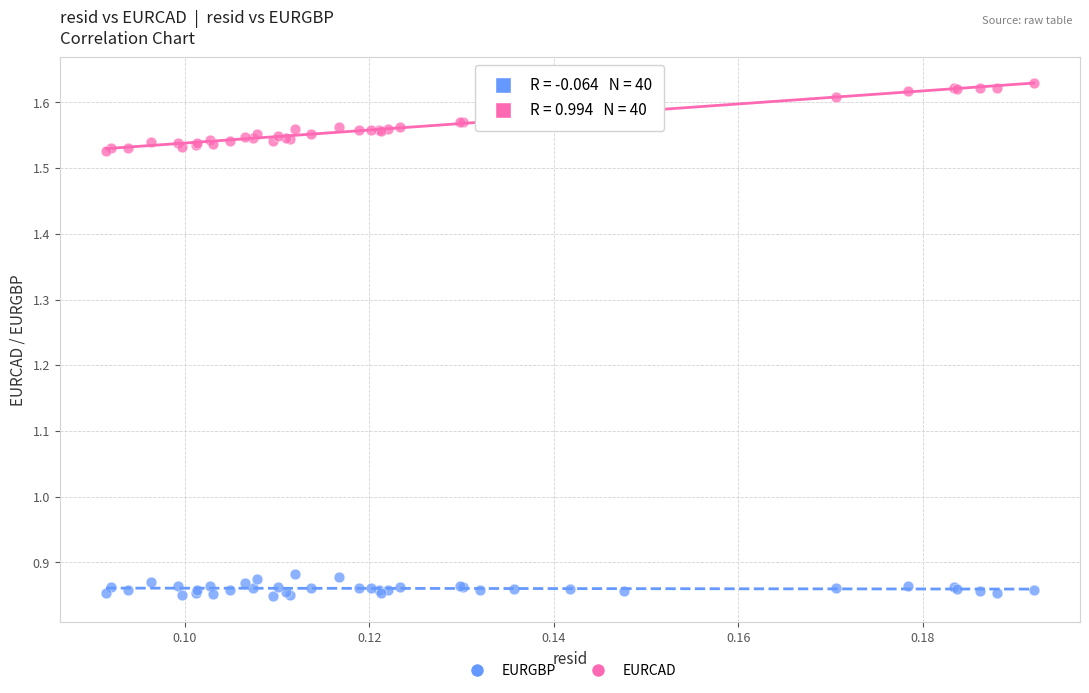

What are all the series names shown in the legend?

EURGBP, EURCAD